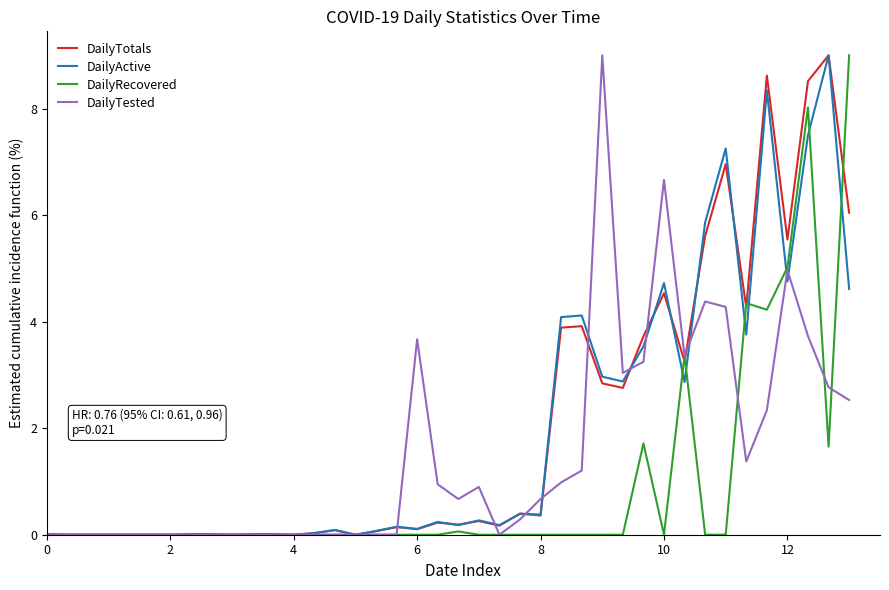

Does the chart display data point markers on the line(s)?

No